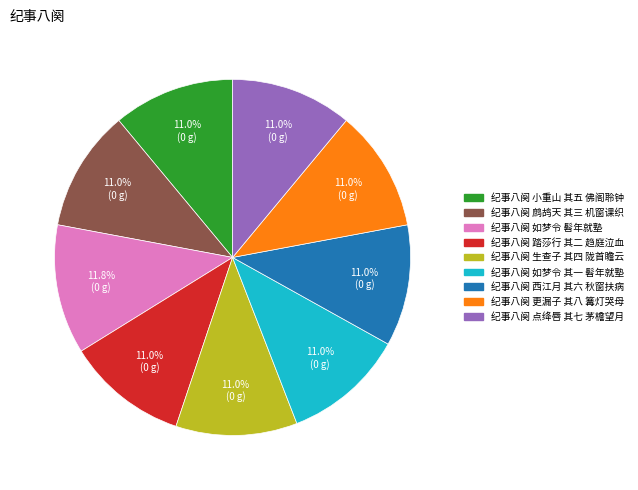

How much of the chart is everything except 纪事八阕 生查子 其四 陇首瞻云?

89.0%